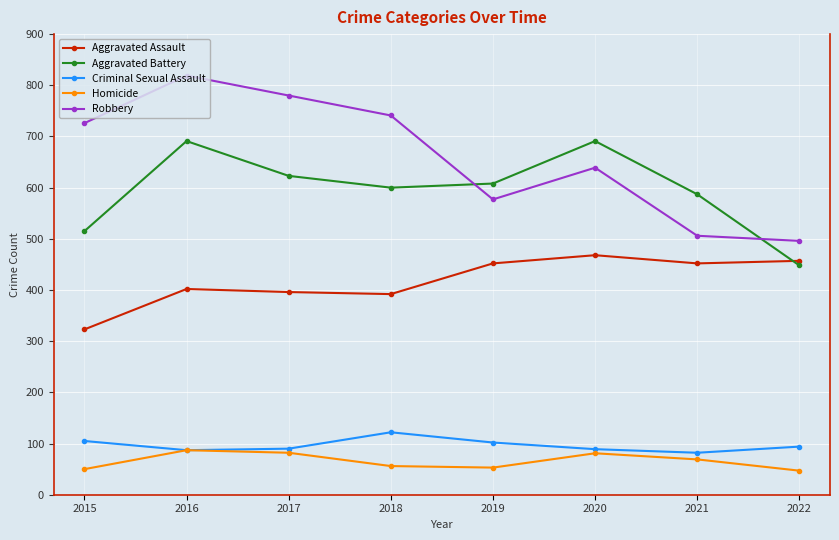

What is the difference between the maximum and second lowest values in the Criminal Sexual Assault series?

35